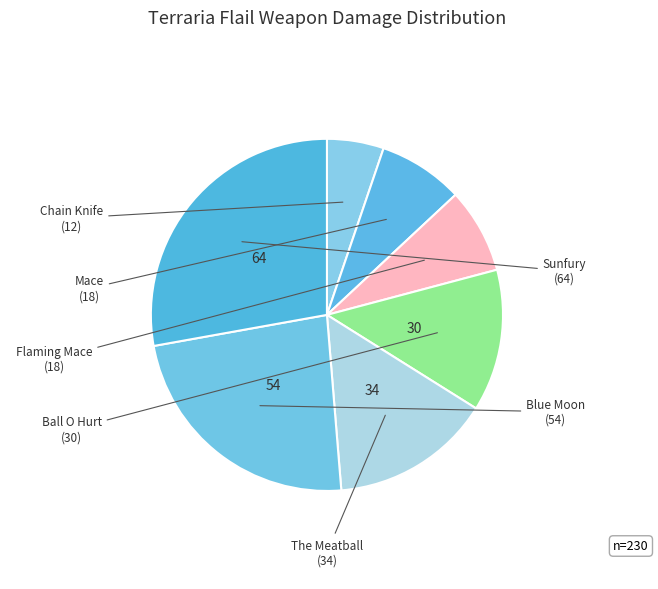

How many slices are in this pie chart?

7